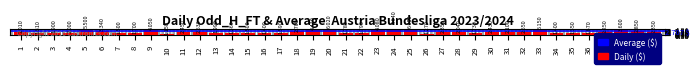

Where does the data first go above 2?

1